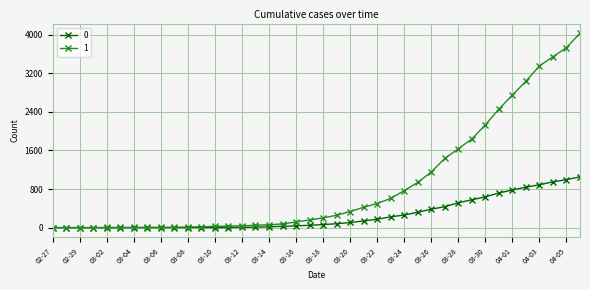

Count the number of categories in the chart.

40